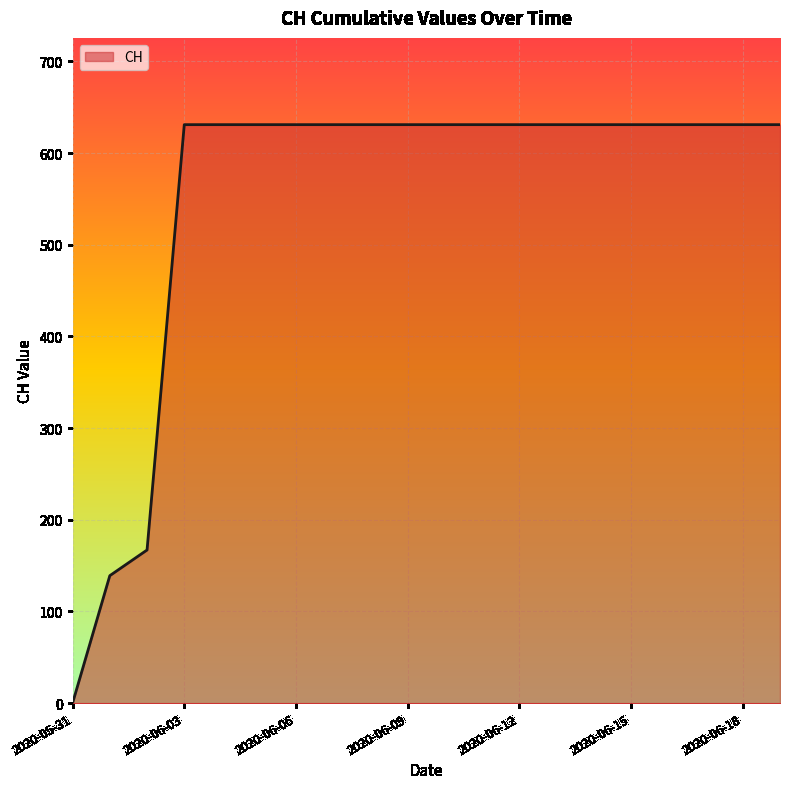

What is the maximum value shown in the chart?

631